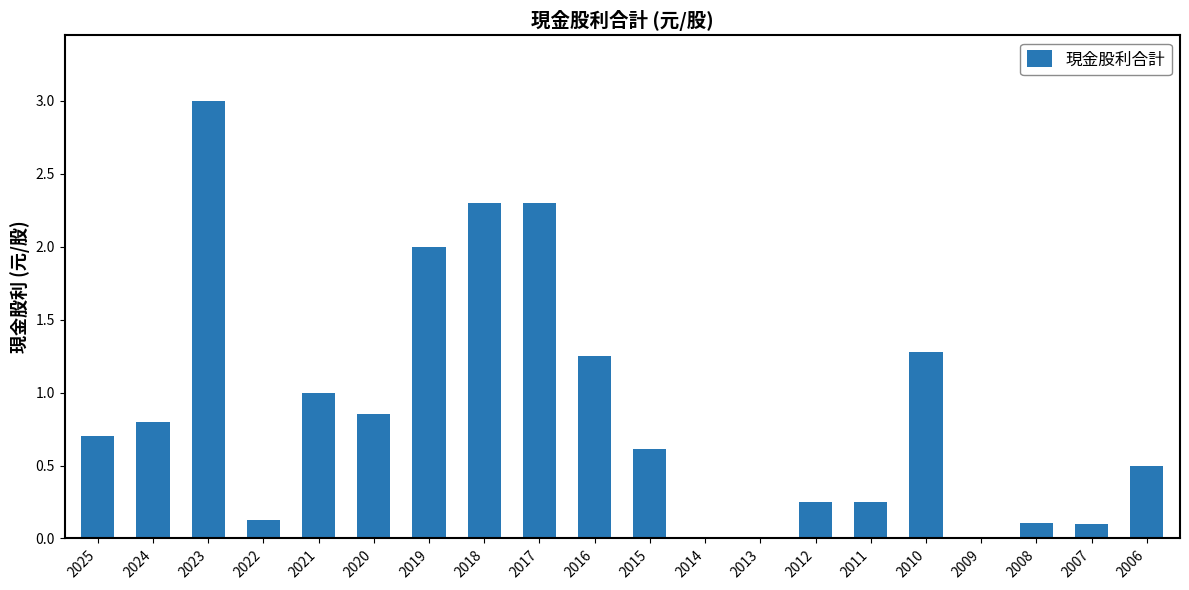

What is the sum of all values?

17.4